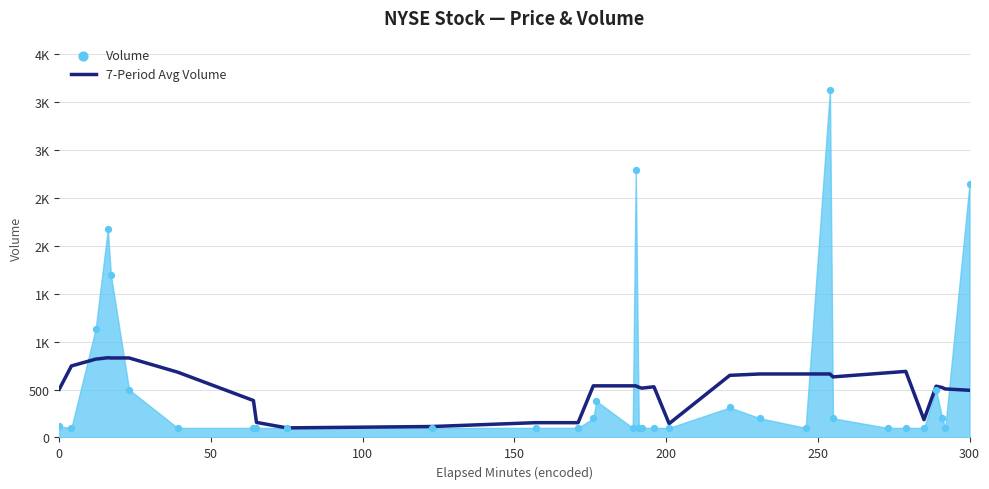

Which series has the widest spread of Y values?

Volume Points